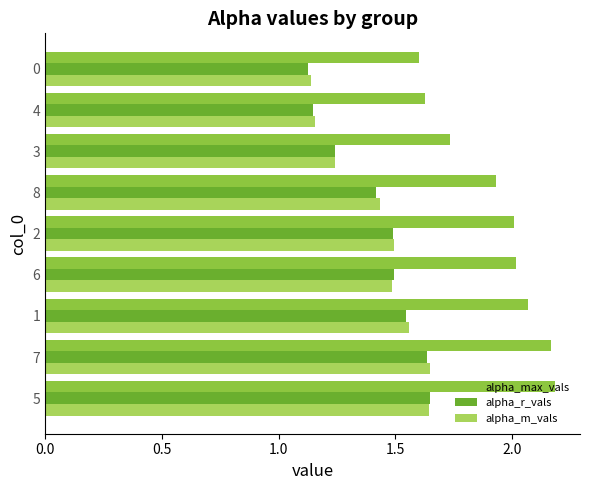

How many values in the alpha_max_vals series exceed 2?

5